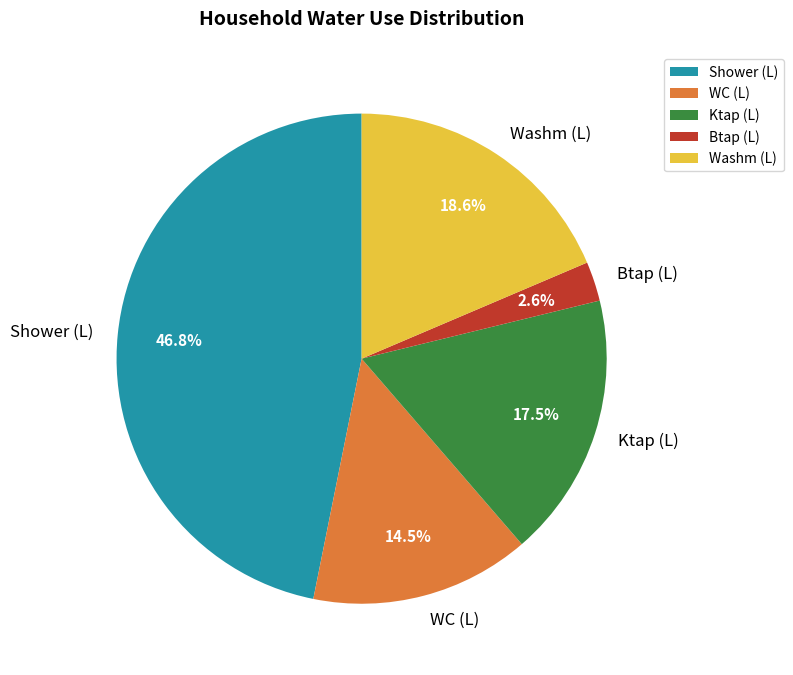

What percentage is NOT represented by Ktap (L)?

82.5%